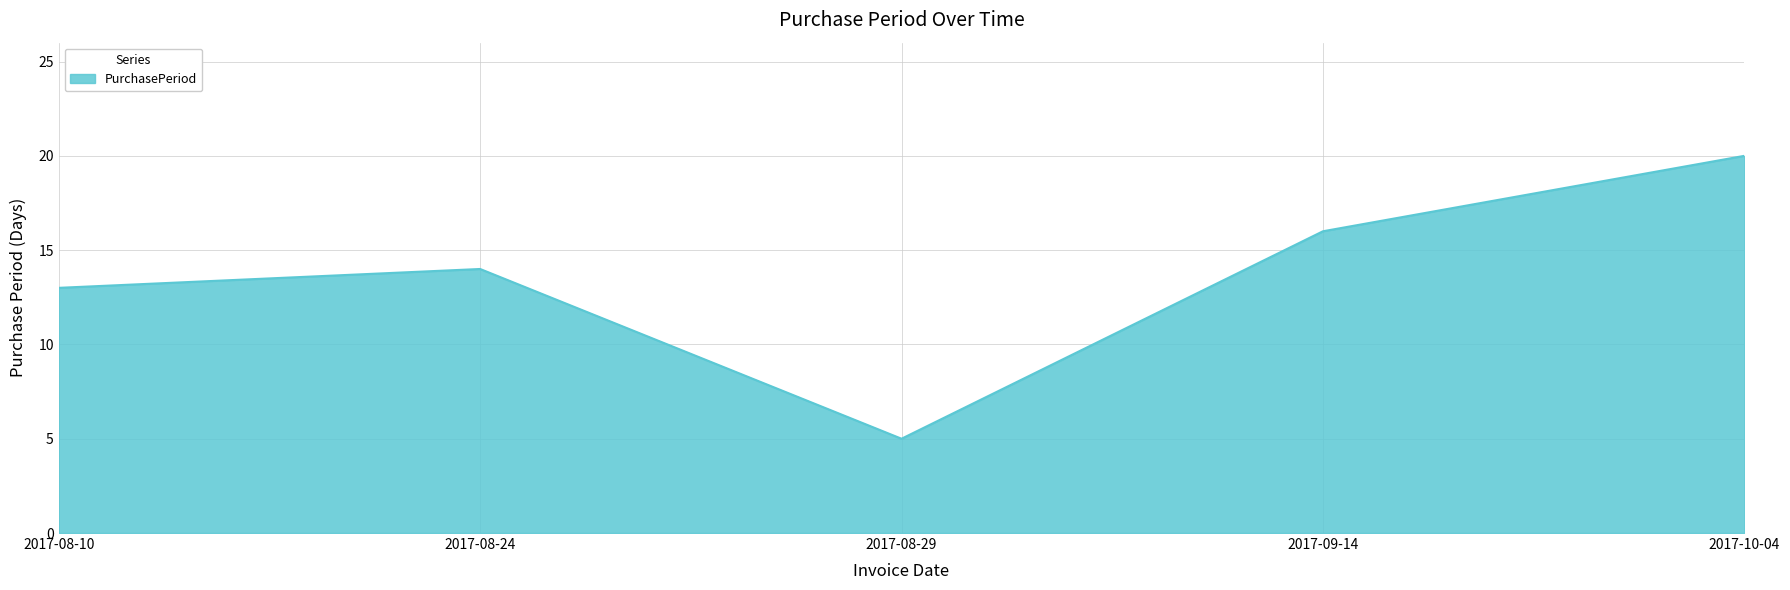

True or false: the data has more than 0 interior local peaks.

True